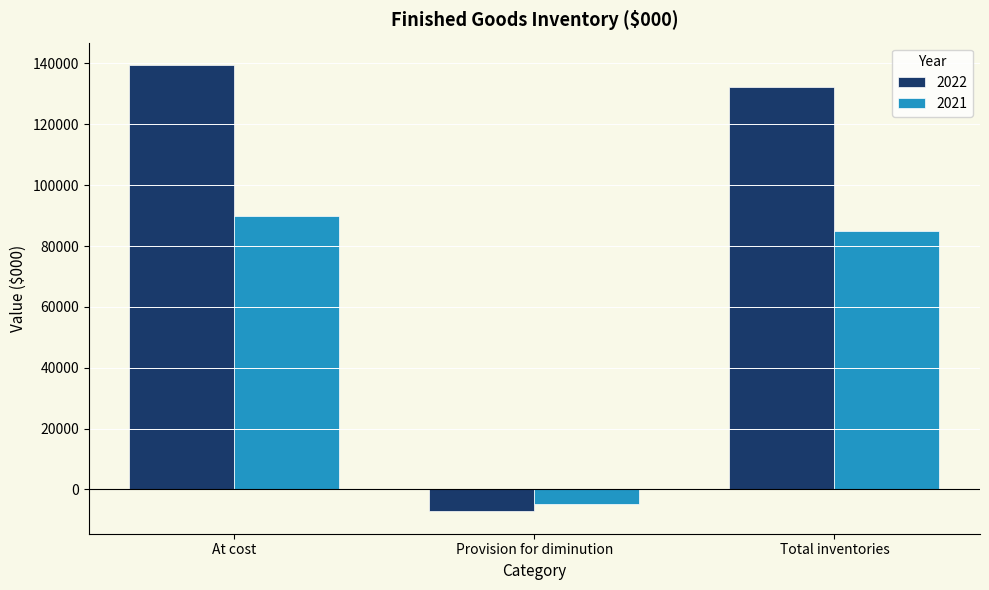

Where does the 2021 series first go above 84960?

At cost